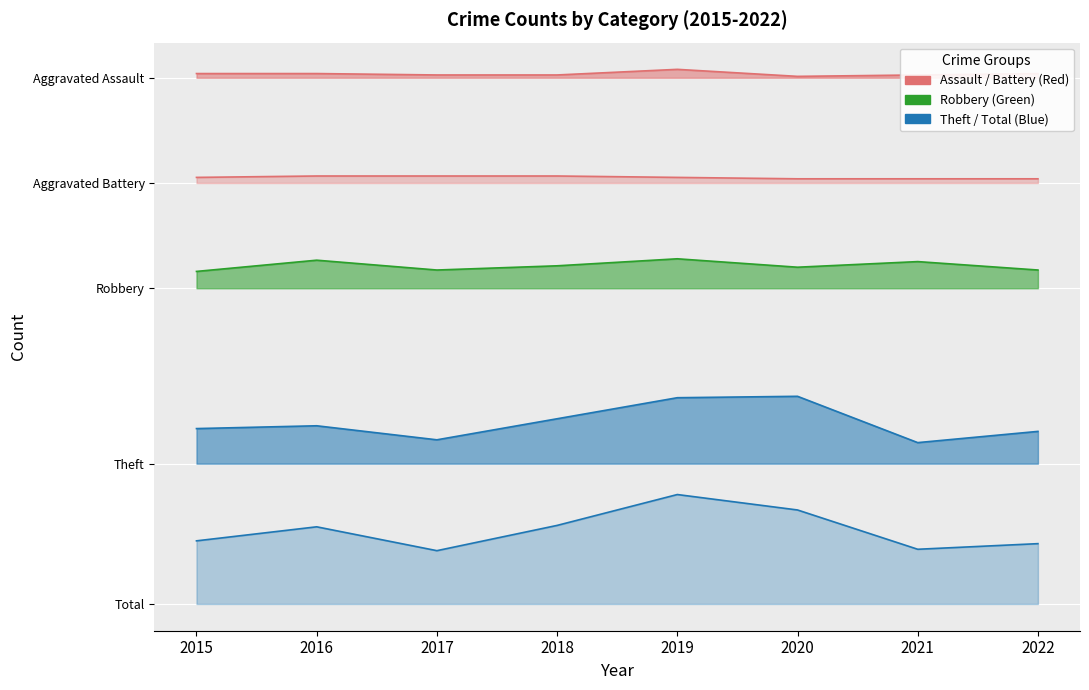

What is the difference between the Total values at 2022 and 2021?

1.6